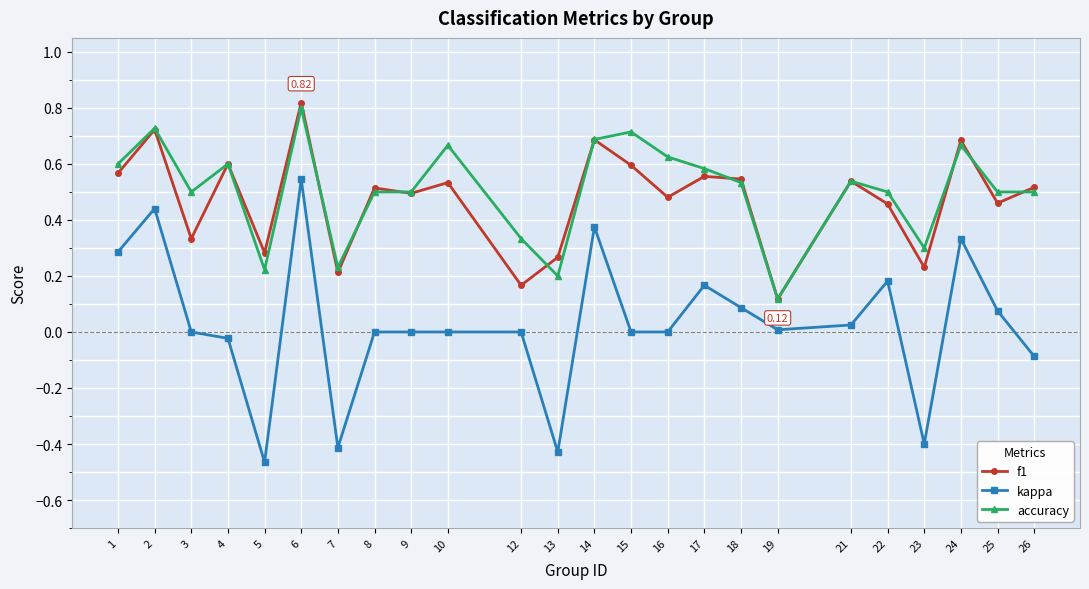

Does the chart display data point markers on the line(s)?

Yes